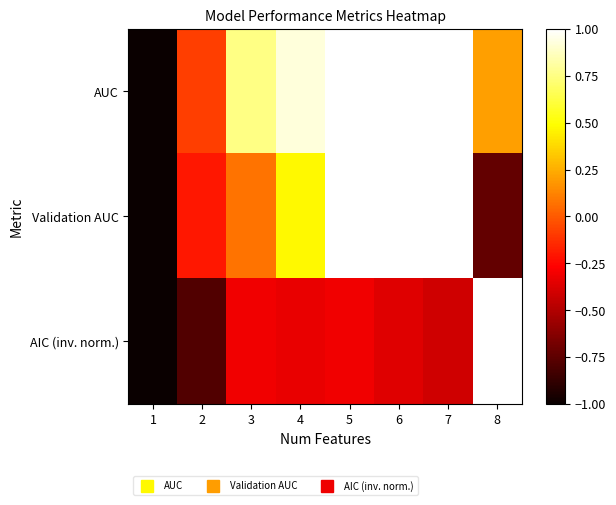

Count the number of categories in the chart.

8